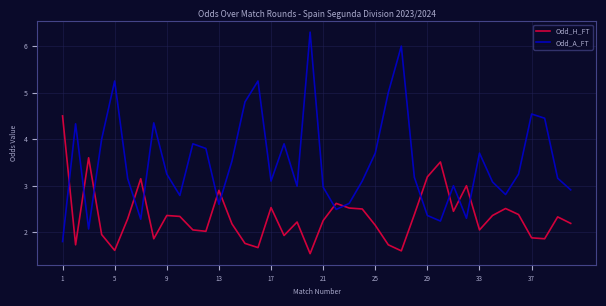

List the series in order of their peak value, lowest first.

Odd_H_FT, Odd_A_FT